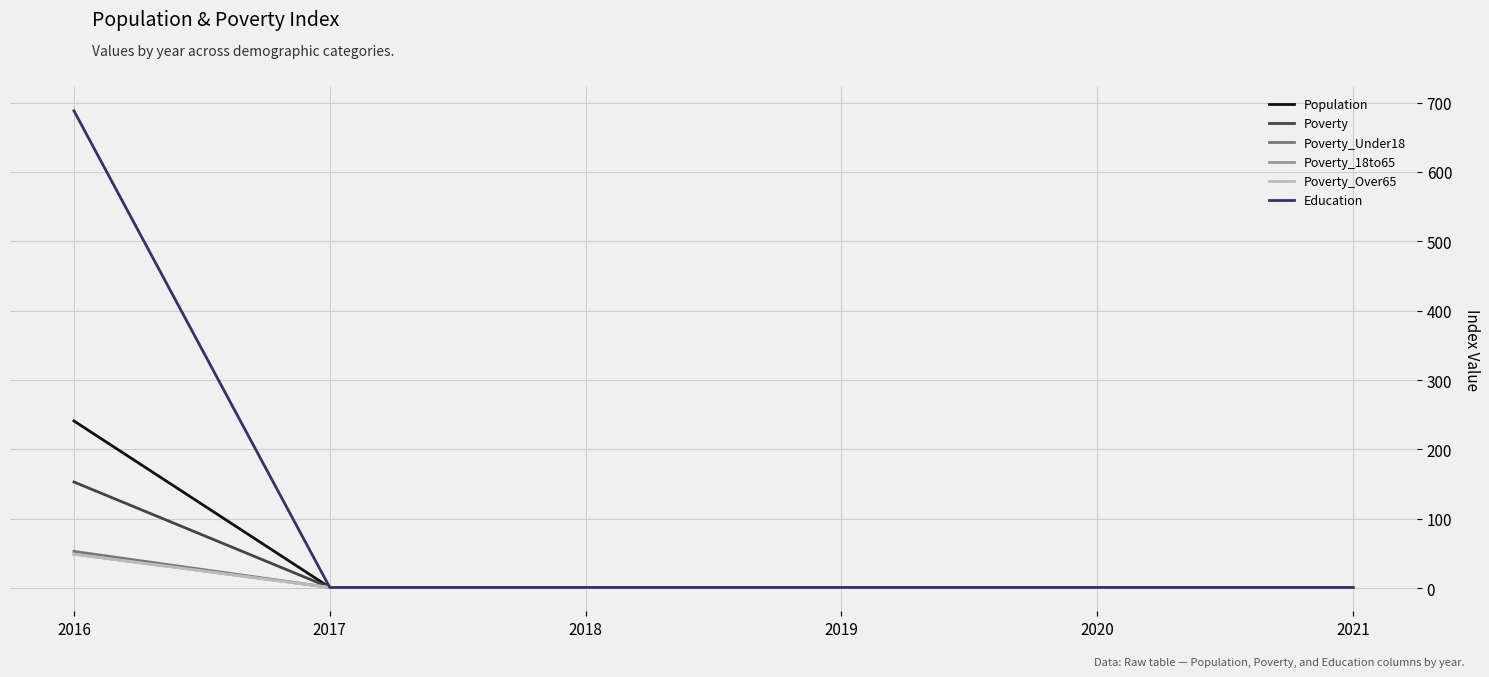

Does the chart have visible grid lines?

Yes